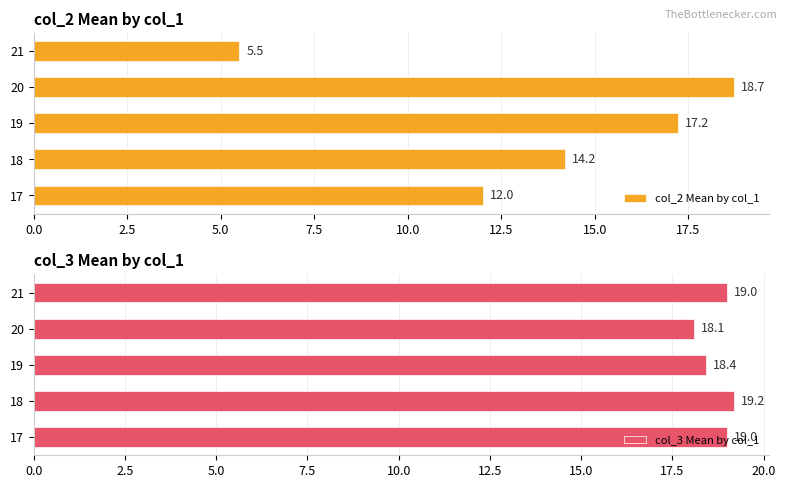

Which series has the largest range (max minus min)?

col_2 Mean by col_1